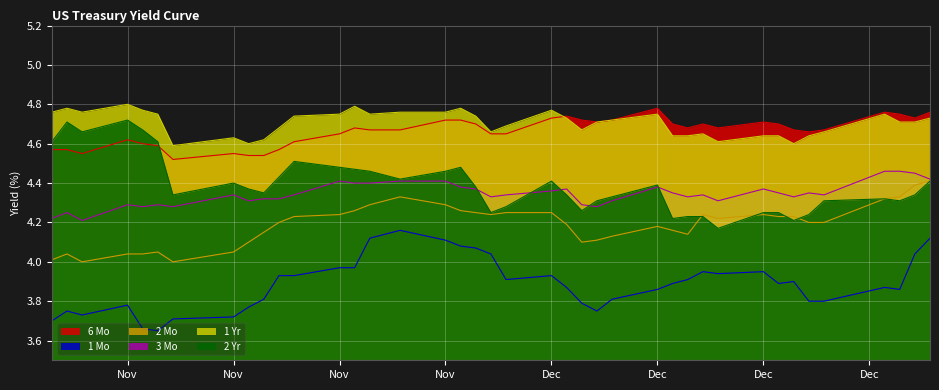

What is the spread (max minus min) of values at 11/30/2022?

0.7